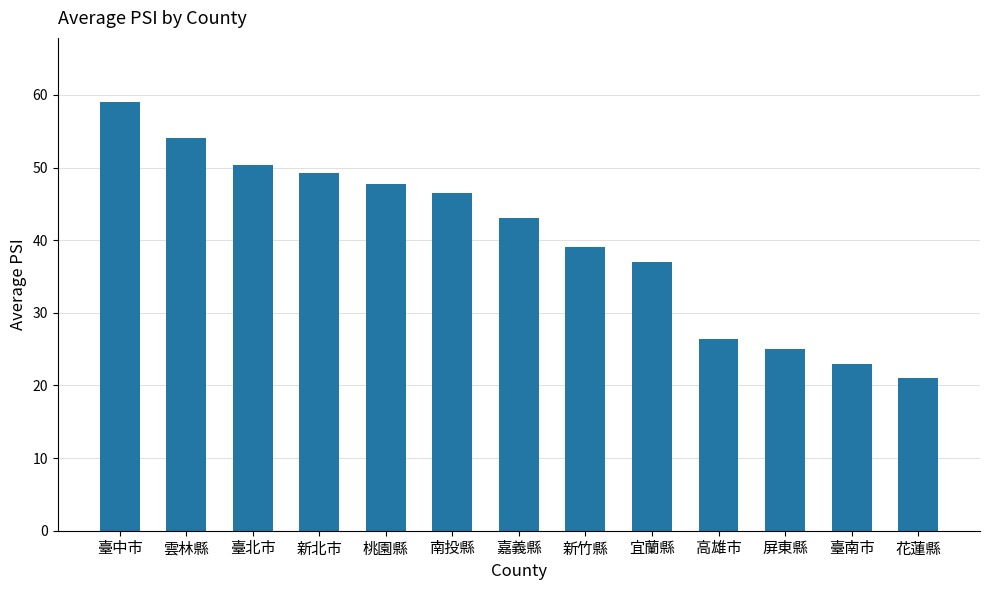

The value at 臺中市 is 59.0. True or false?

True